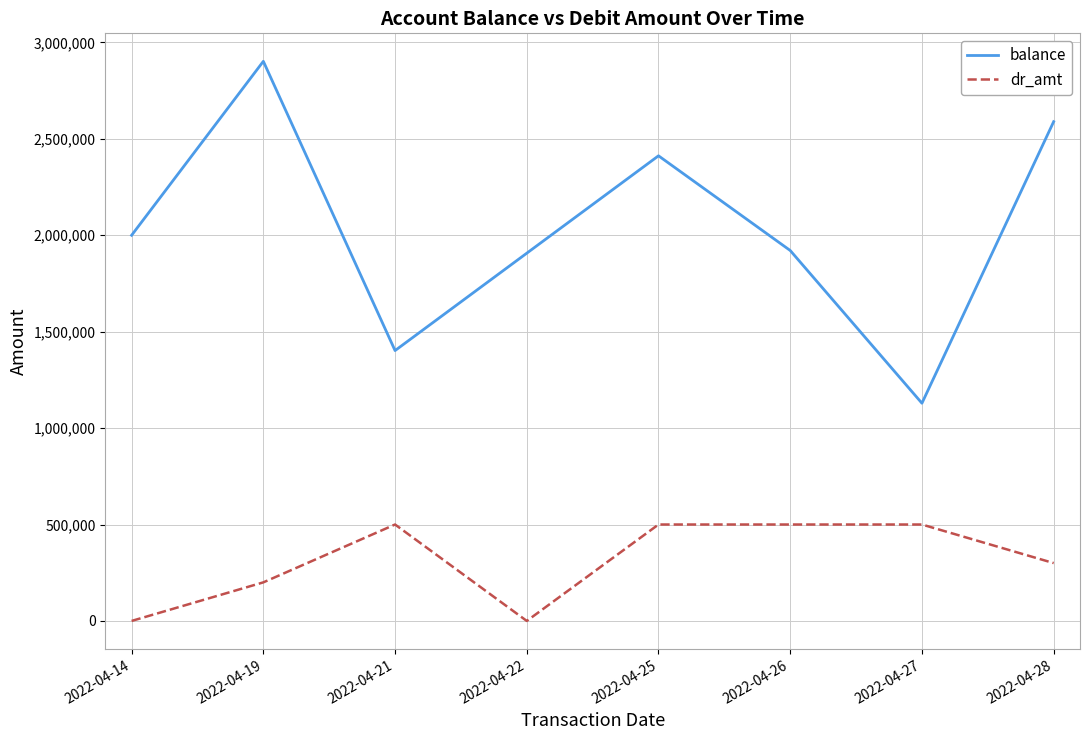

Reading left to right, transcribe all the data shown in this chart.

balance: 2000000	2902000	1402000	1907000	2412000	1921000	1129000	2589000
dr_amt: 0	200000	500000	0	500000	500000	500000	300000